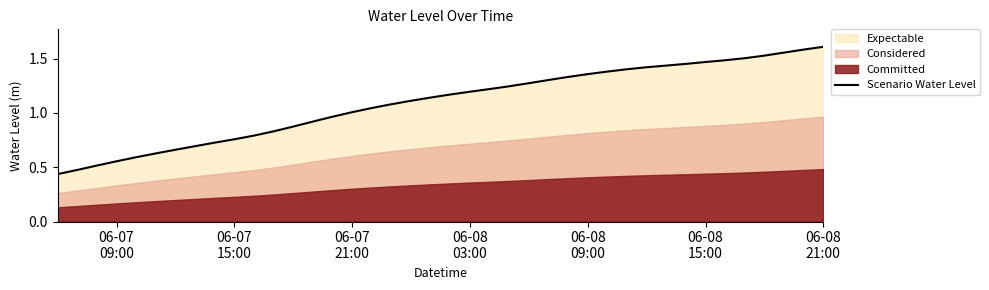

Does the chart display data point markers on the line(s)?

No